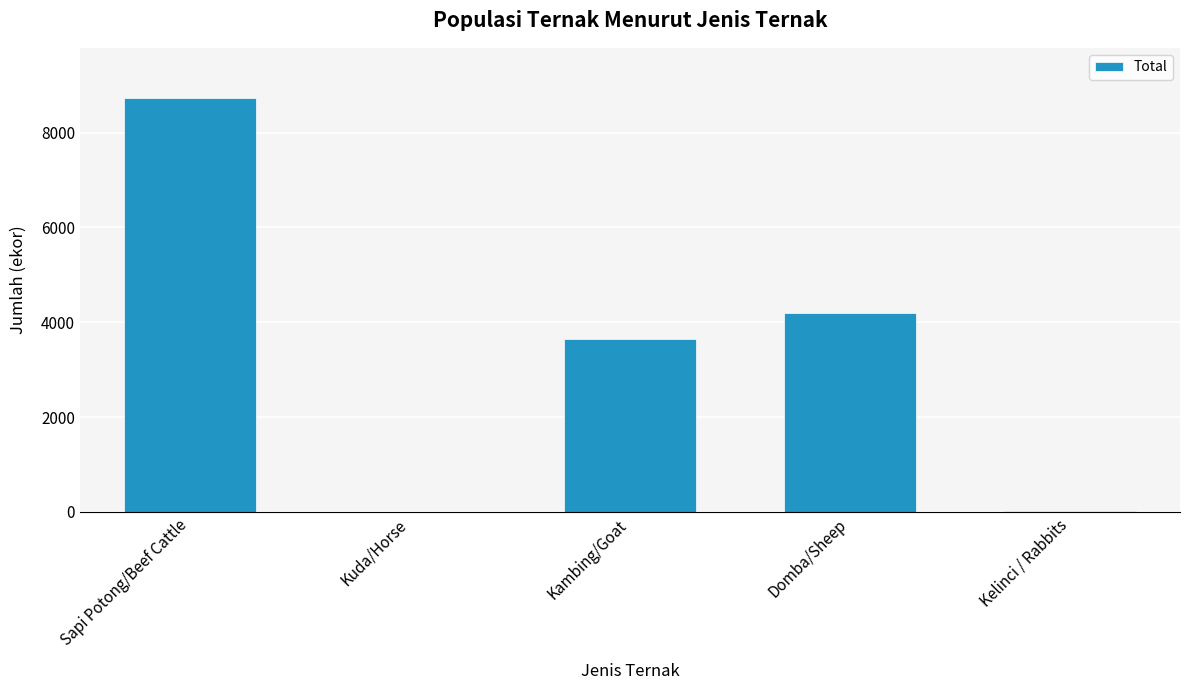

What is the greatest value displayed?

8739